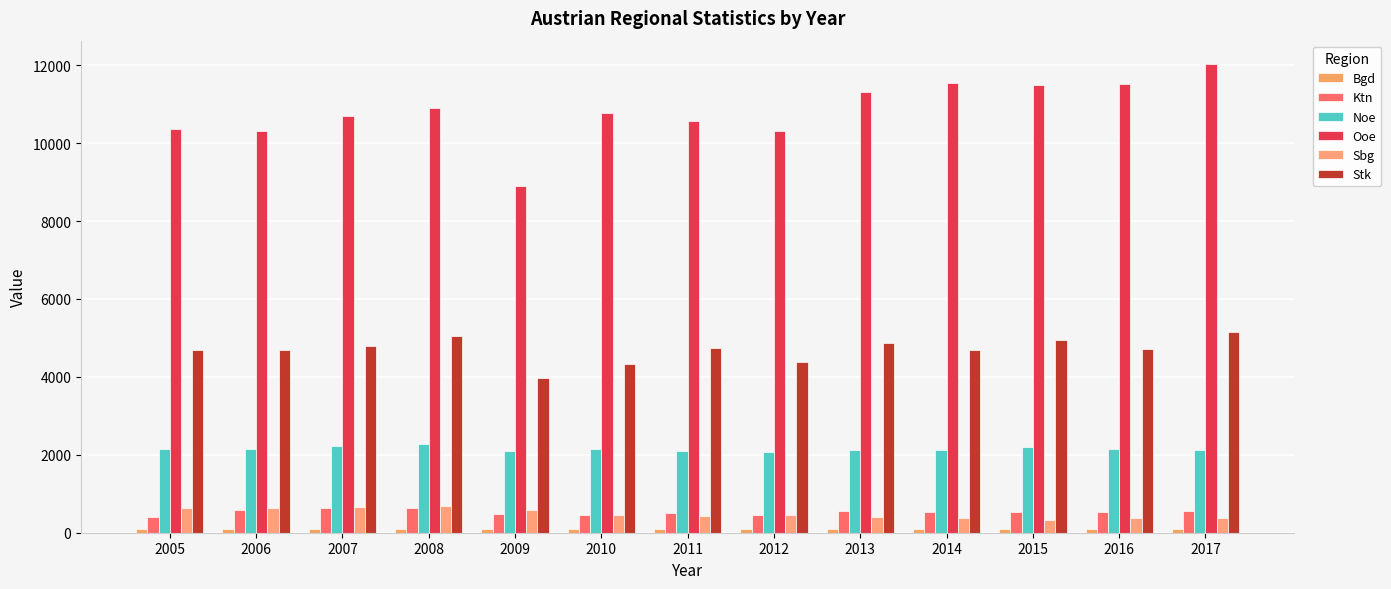

What is the difference between the maximum and second lowest values in the Bgd series?

23